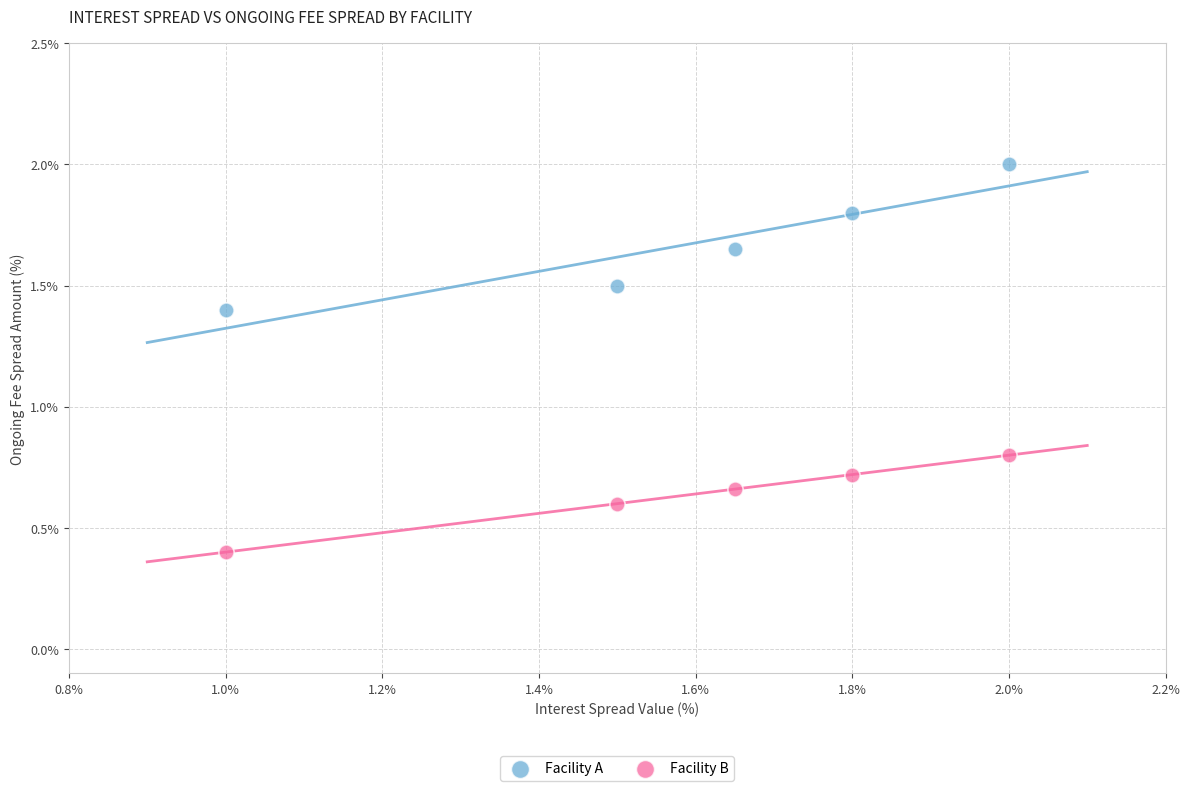

Across all data points, what is the range of X values (max minus min)?

1.0